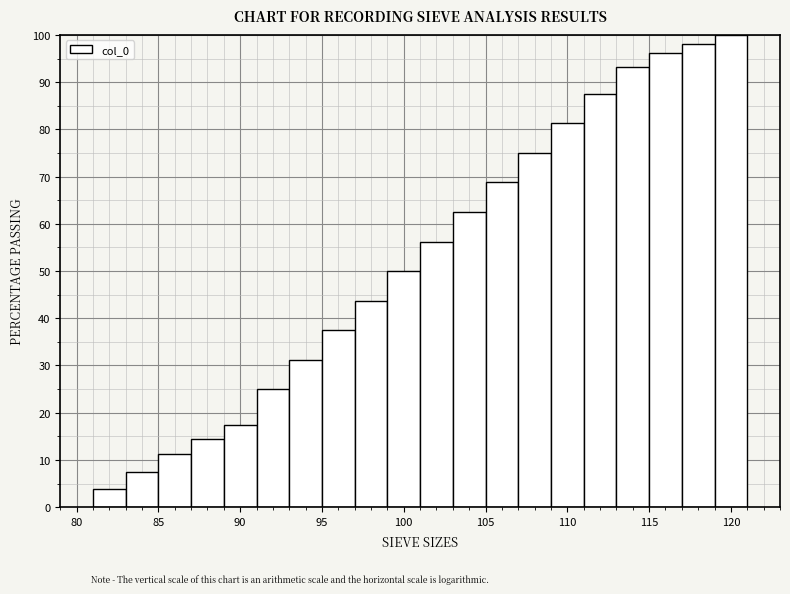

How tall is the bar that spans 117 to 119 on the x-axis? The values are not printed on the chart, so give them approximately, as read against the axis.

98